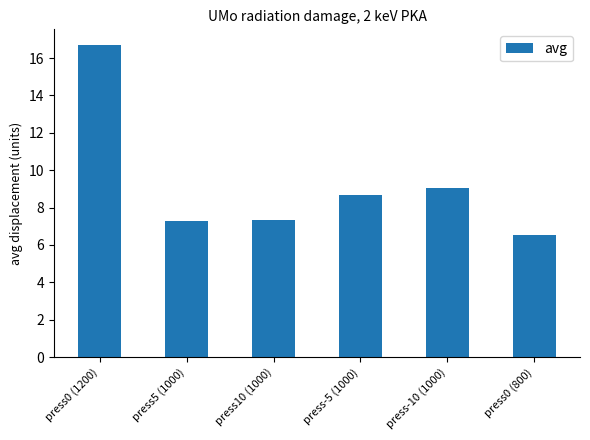

What is the sum of the values at press-10 (1000) and press0 (1200)?

25.8